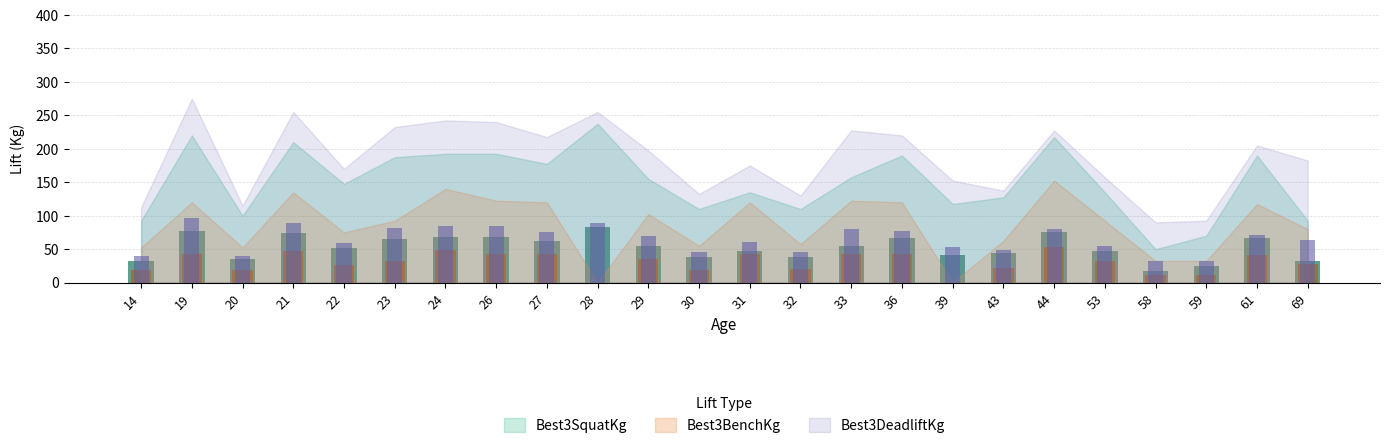

The Best3SquatKg series shows 70.9 at 53. True or false?

False